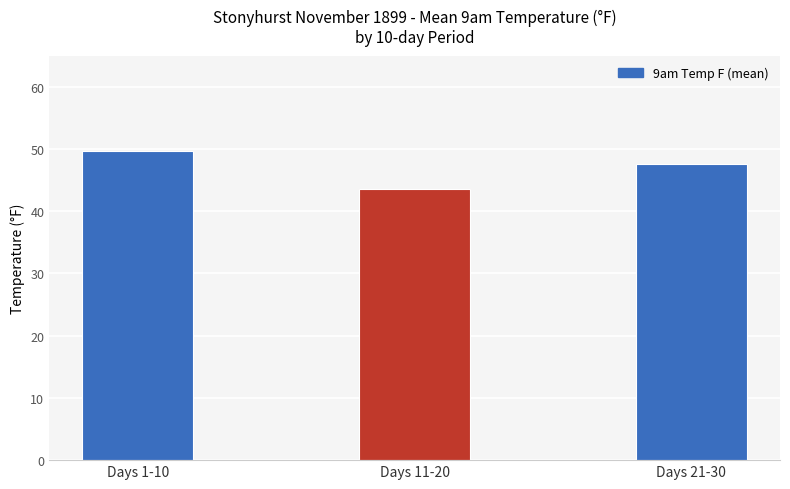

What is the change in value from Days 11-20 to Days 21-30?

+4.0